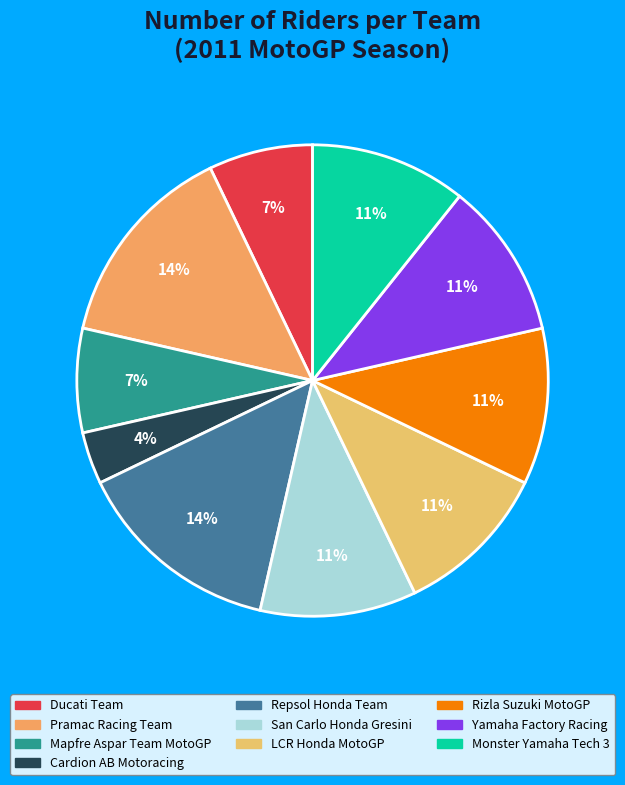

To the nearest percent, what is the average slice percentage?

10%